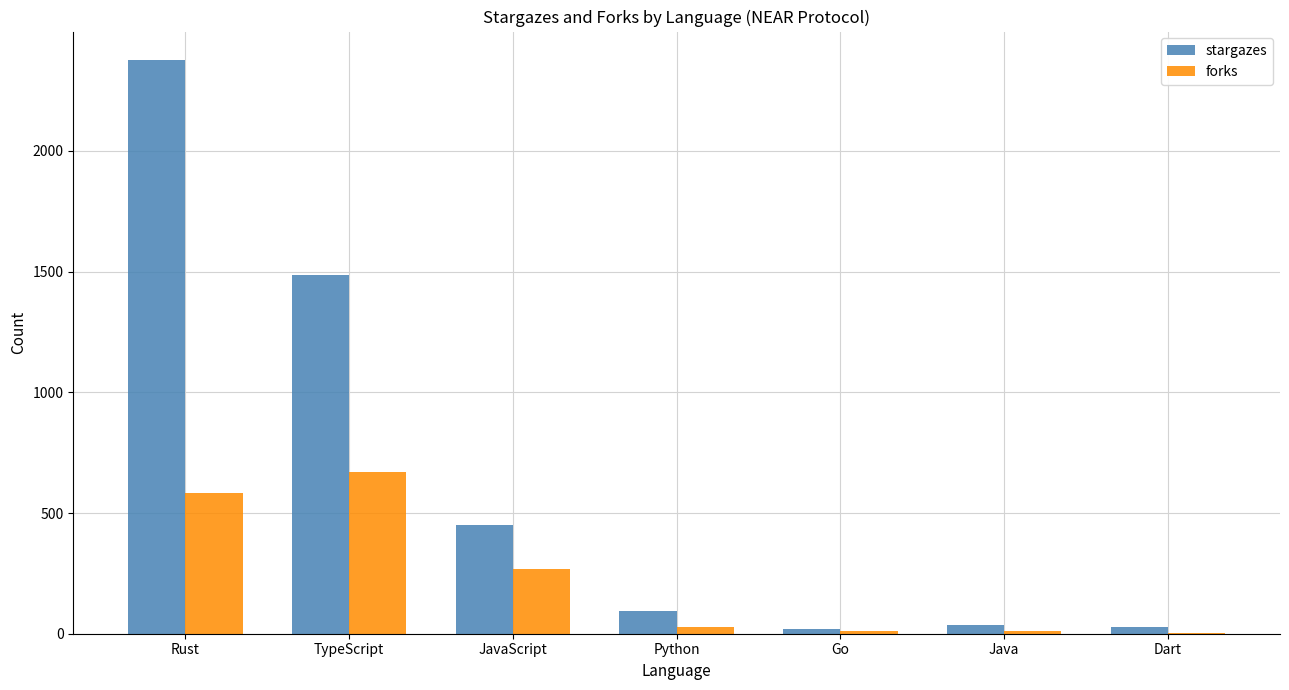

How many categories are shown in the chart?

7